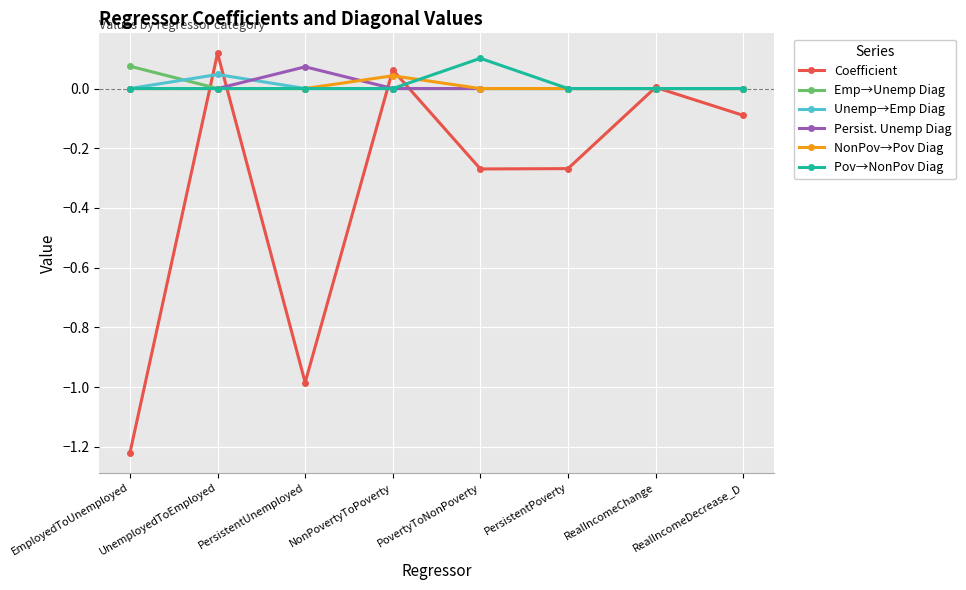

The Emp→Unemp Diag series shows 0.0 at PovertyToNonPoverty. True or false?

True